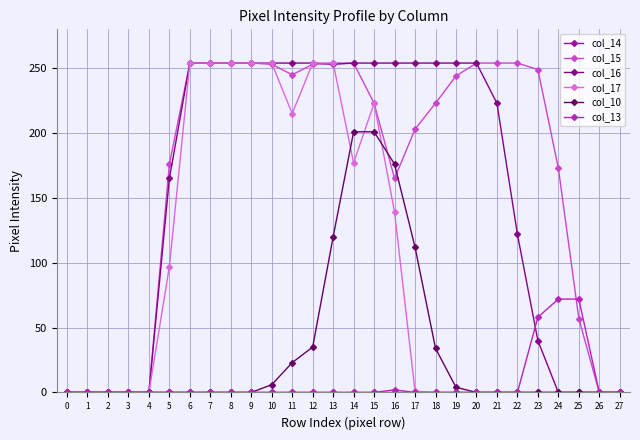

What is the difference between the maximum and minimum values in the col_13 series?

72